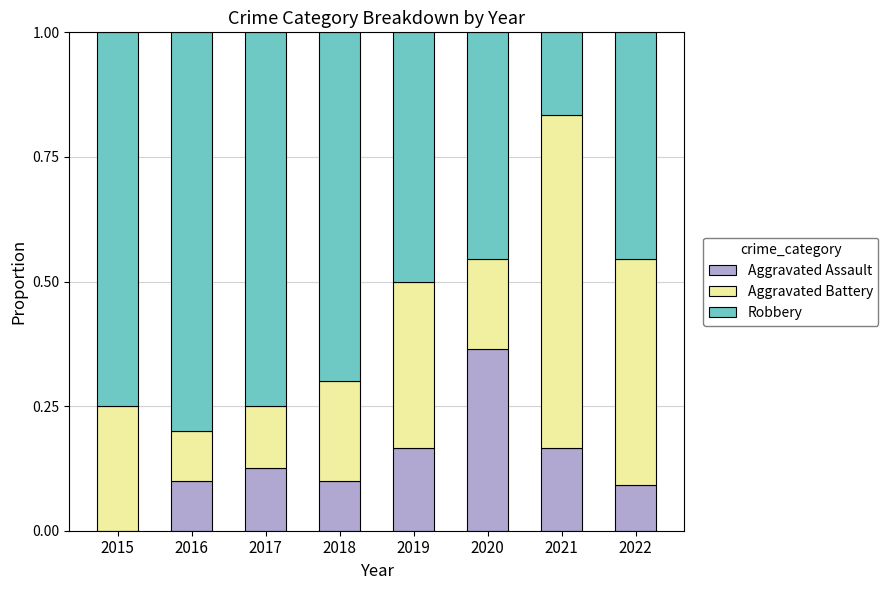

True or false: Aggravated Assault has a value of 0.1 at 2022.

True